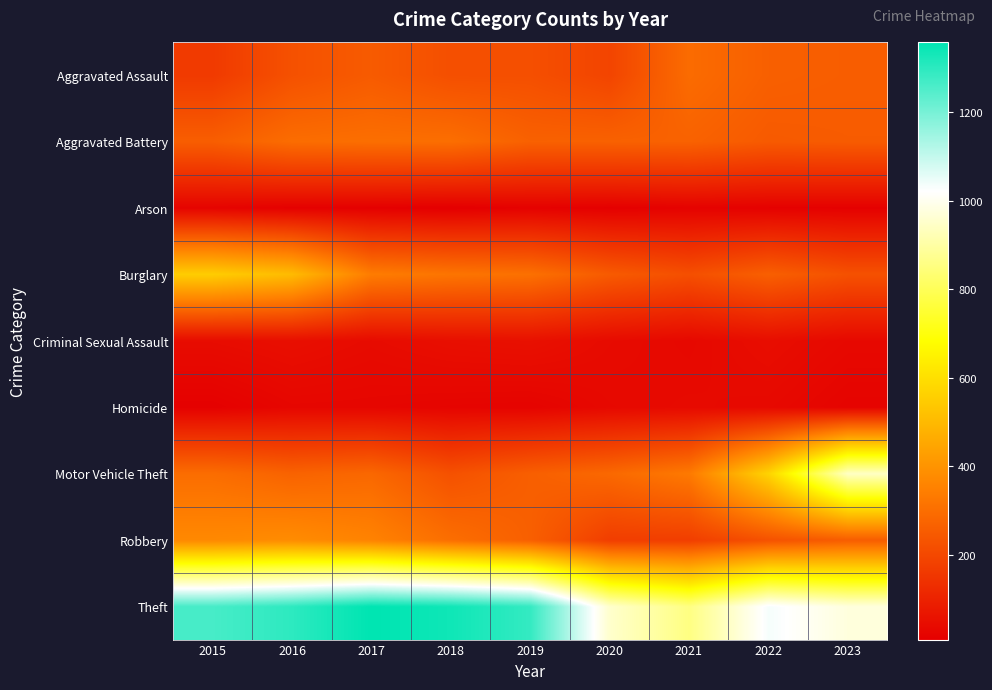

At which category is the sum across all series the highest?

2016